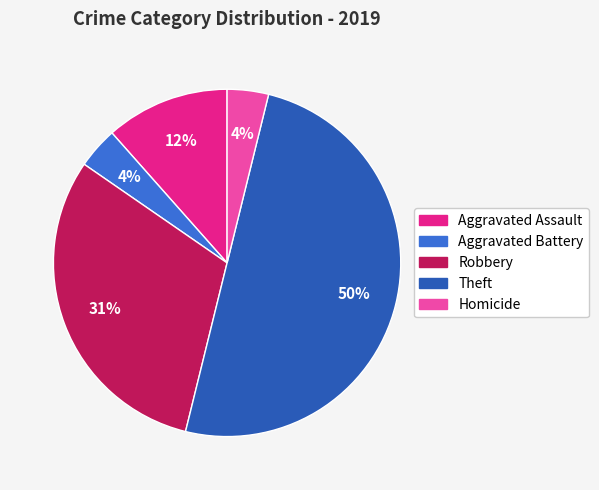

Do Aggravated Battery and Aggravated Assault together represent more than half of the pie?

No